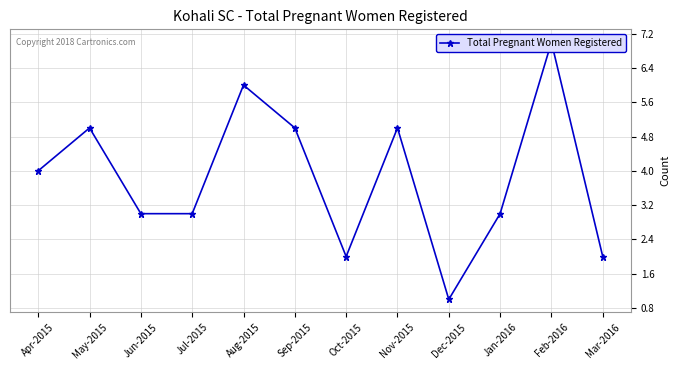

How many interior local valleys (lower than both neighbors) does the data have?

2